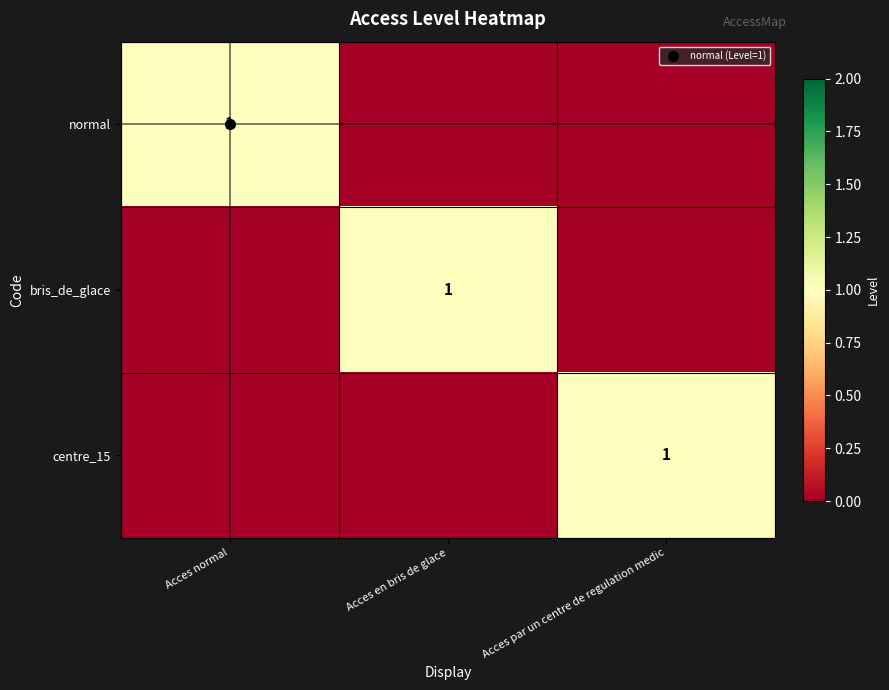

Rank the categories by bris_de_glace value from lowest to highest.

Acces normal, Acces par un centre de regulation medic, Acces en bris de glace